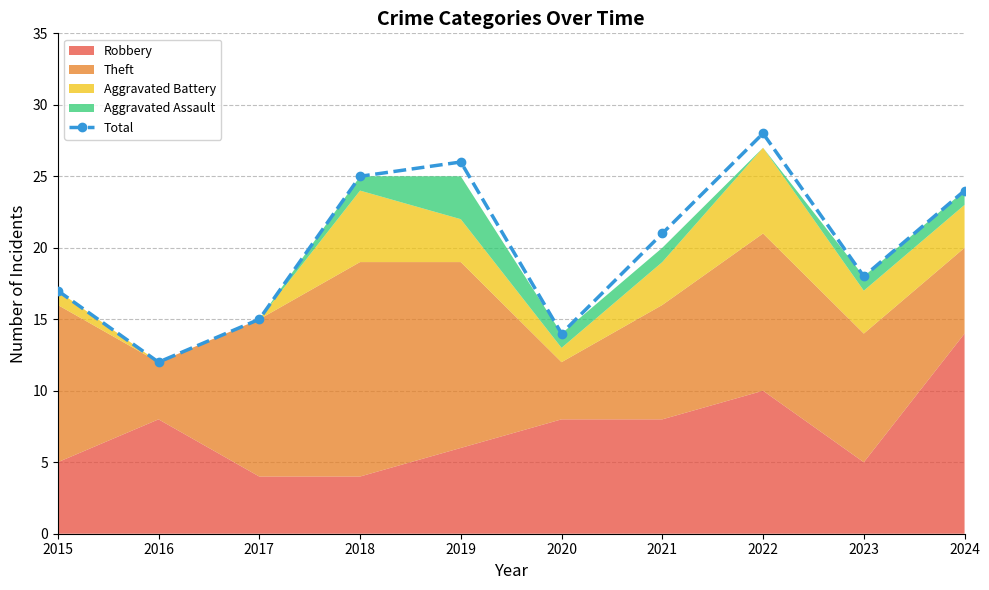

What is the change in value from 2018 to 2024?

-1